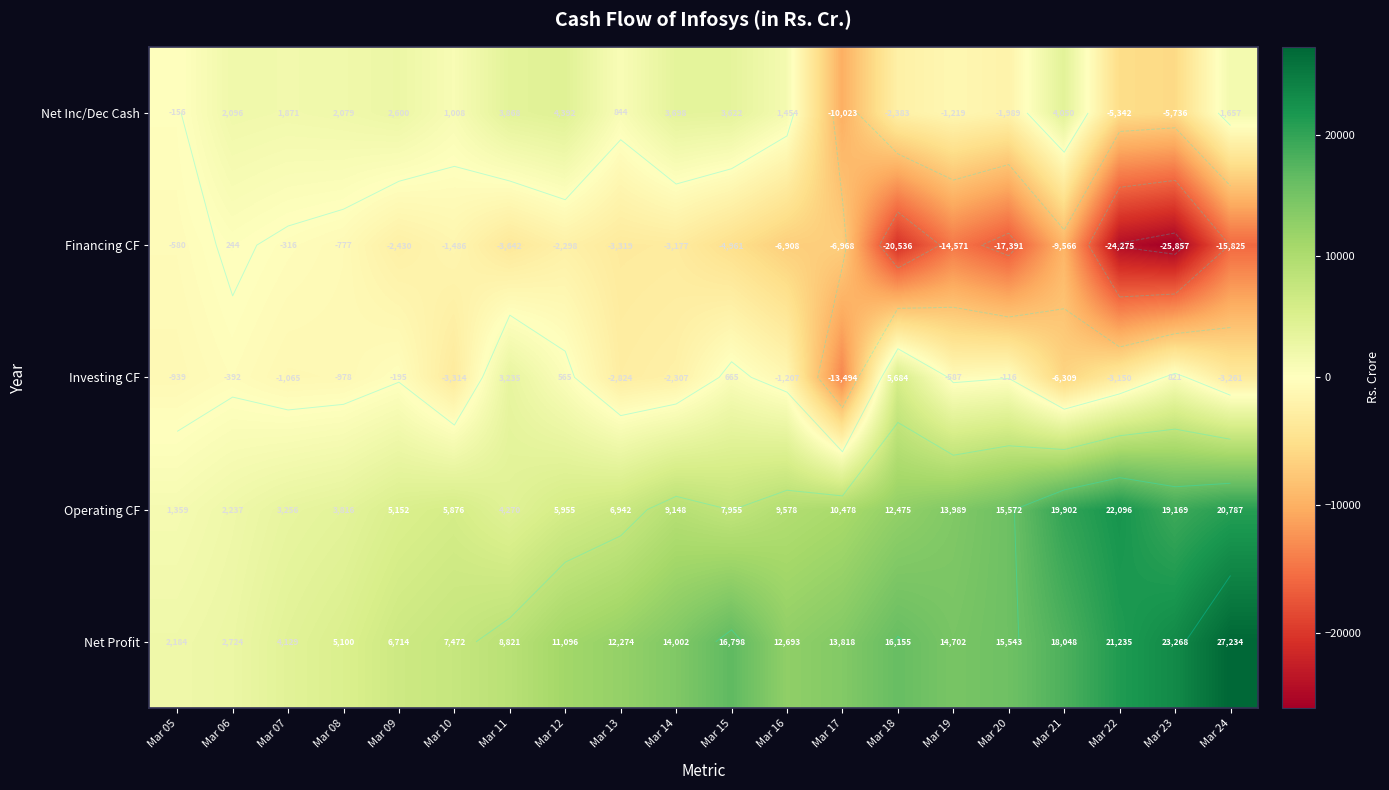

Which category has the highest value across all series?

Mar 24